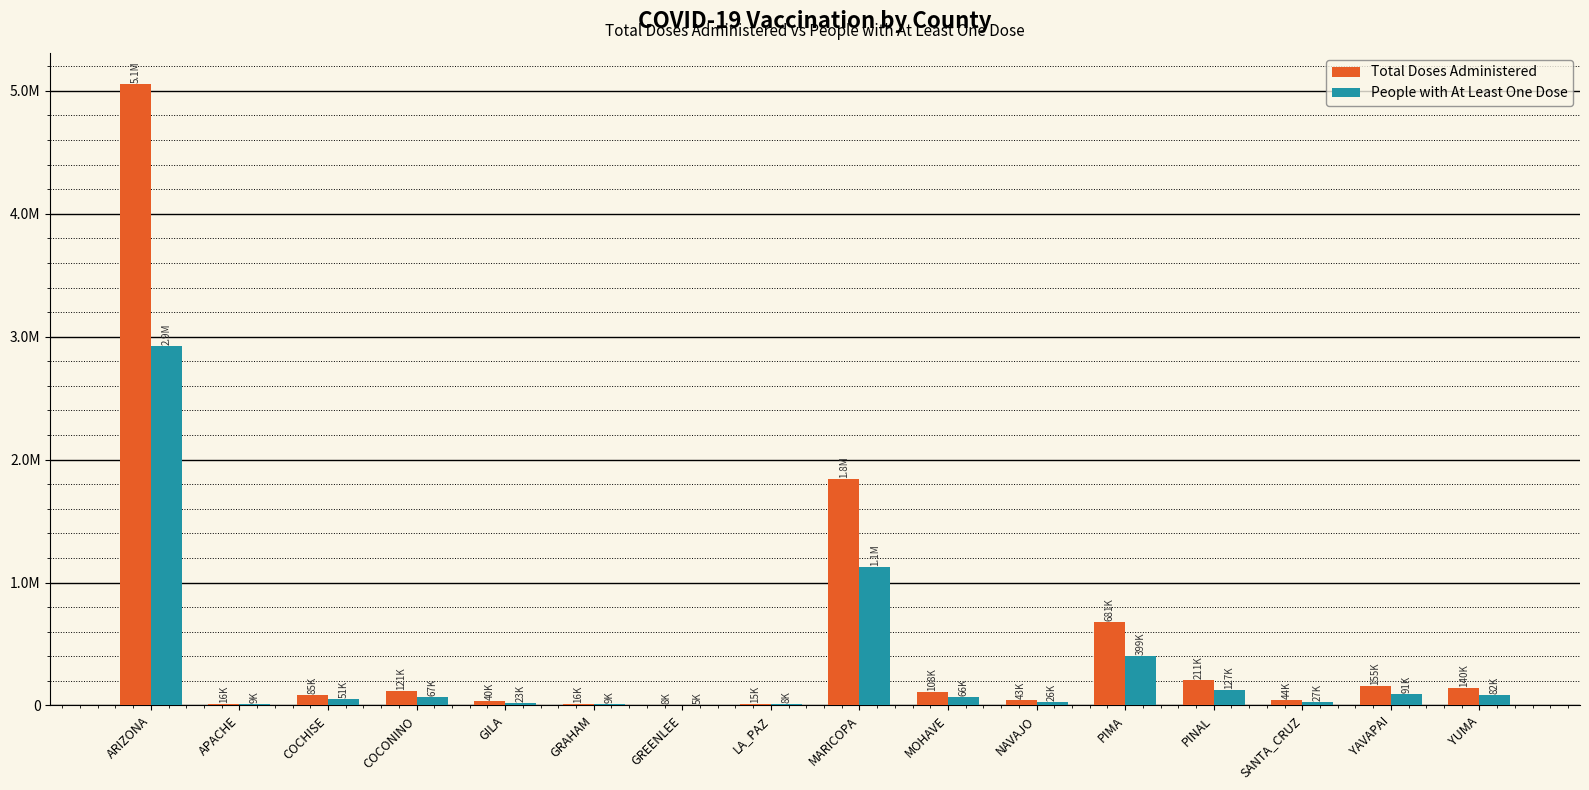

What are all the series names shown in the legend?

Total Doses Administered, People with At Least One Dose